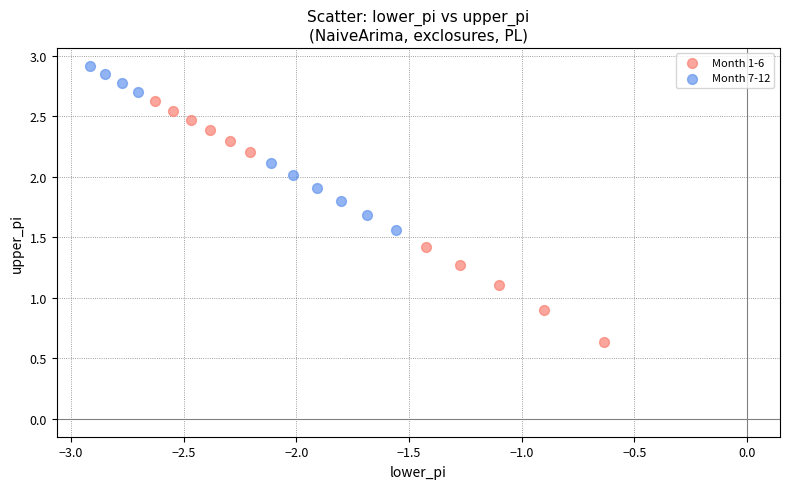

Which series has the widest spread of Y values?

Month 1-6